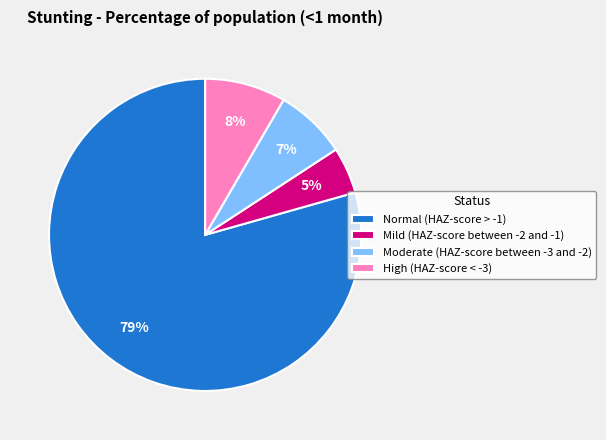

Does Moderate (HAZ-score between -3 and -2) represent more than half of the total?

No